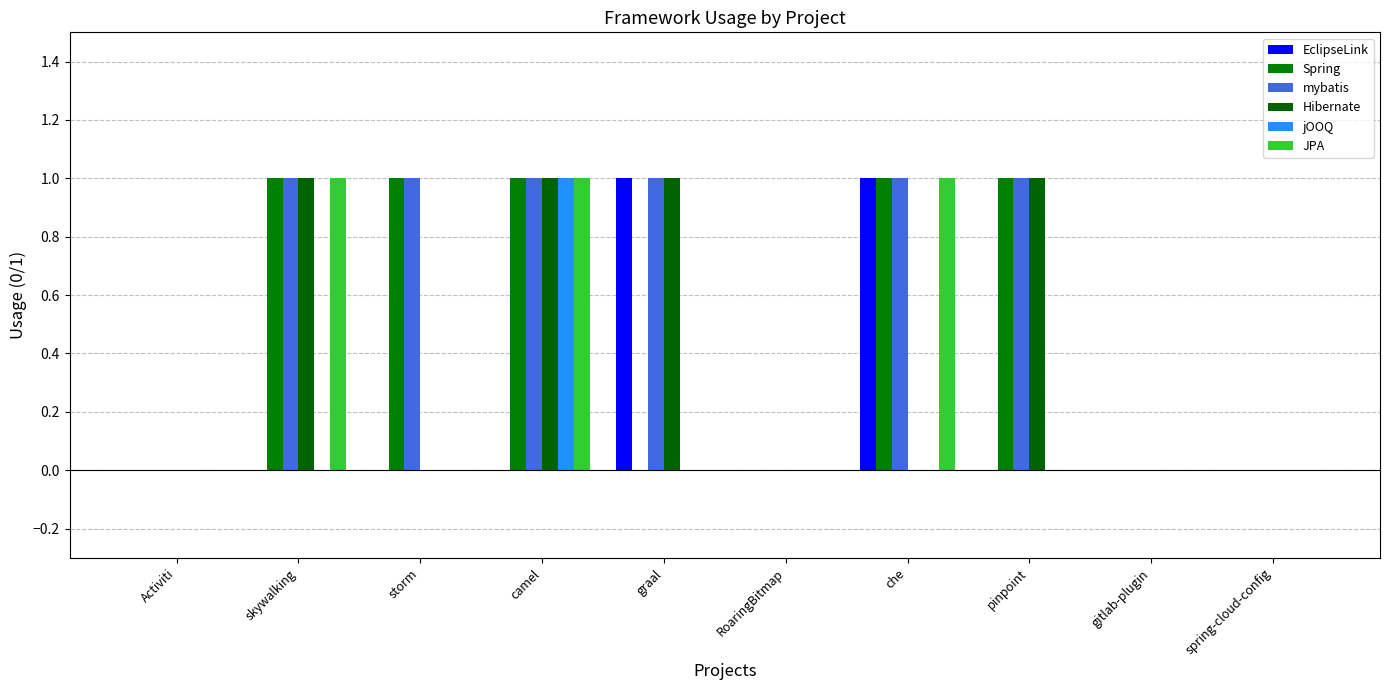

How many data points does each series have?

10